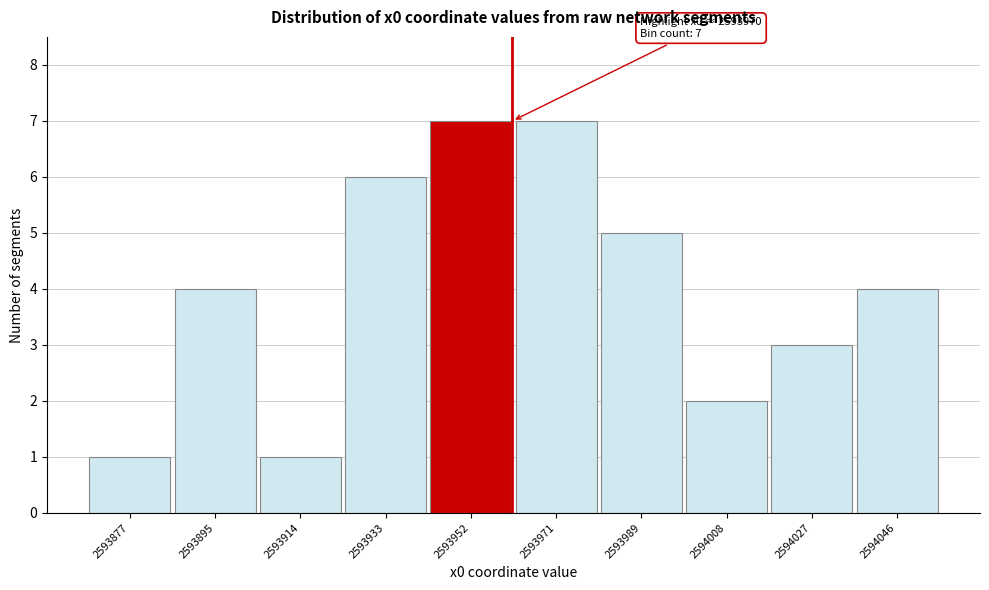

Reading left to right, list all the values displayed in this chart.

1	4	1	6	7	7	5	2	3	4